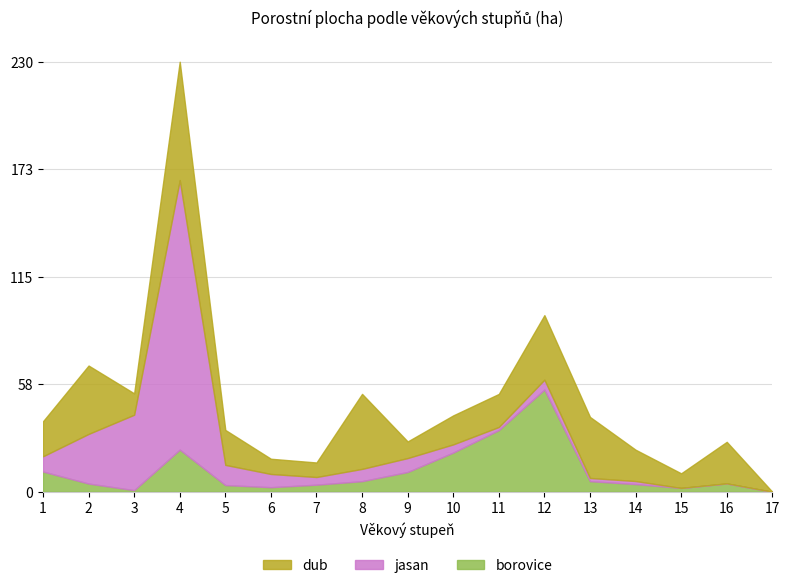

Between which two adjacent categories do dub and borovice first intersect?

8 and 9